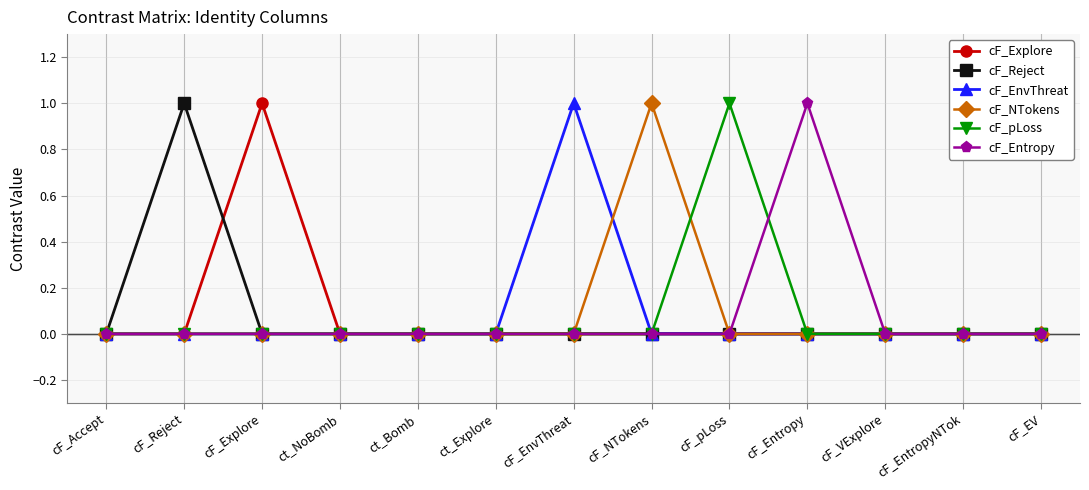

Reading right to left, extract all data points from this chart.

cF_Explore: 0	0	0	0	0	0	0	0	0	0	1	0	0
cF_Reject: 0	0	0	0	0	0	0	0	0	0	0	1	0
cF_EnvThreat: 0	0	0	0	0	0	1	0	0	0	0	0	0
cF_NTokens: 0	0	0	0	0	1	0	0	0	0	0	0	0
cF_pLoss: 0	0	0	0	1	0	0	0	0	0	0	0	0
cF_Entropy: 0	0	0	1	0	0	0	0	0	0	0	0	0